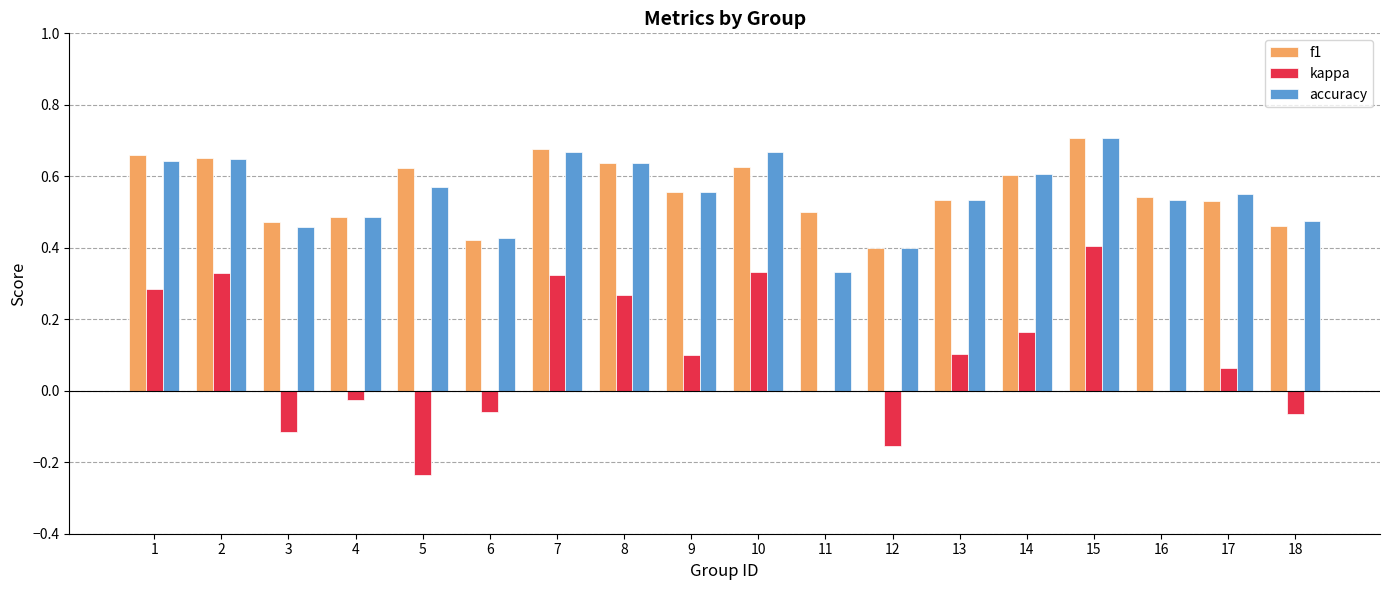

Is it true that f1 equals 0.5 at 13?

True